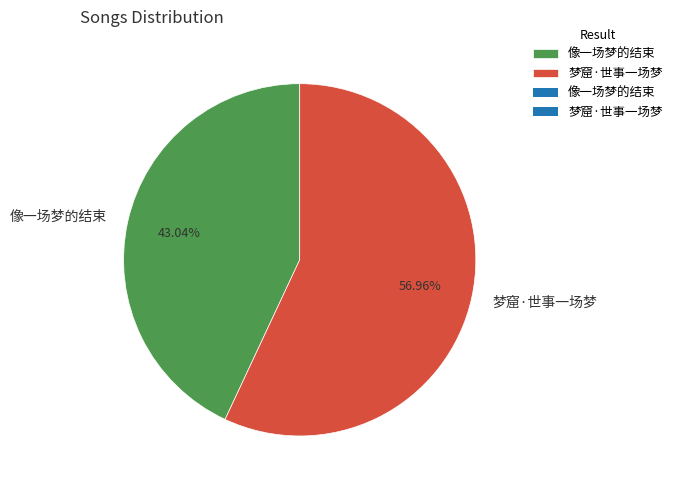

The 像一场梦的结束 slice represents 43% of the pie. True or false?

True